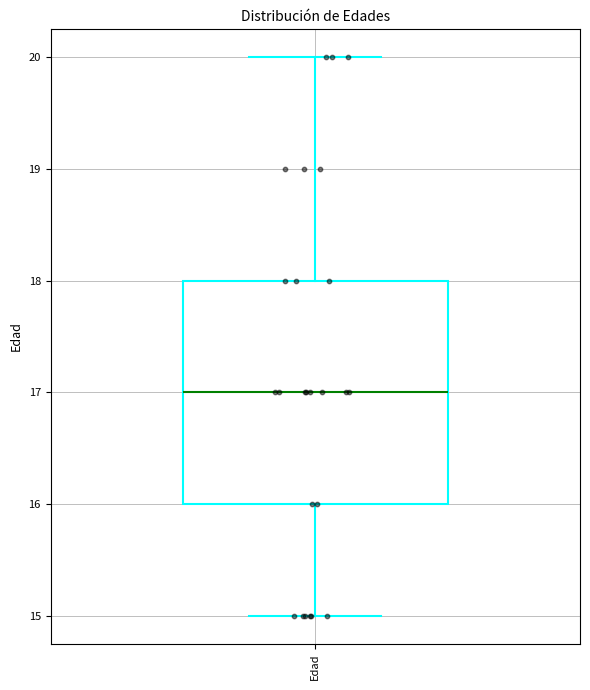

Read this box plot against the y-axis: the position of the median line, the range covered by the box, and the ends of both whiskers. The values are not printed on the chart, so give them approximately, as read against the axis.

median 17, box 16 to 18, whiskers 15 to 20